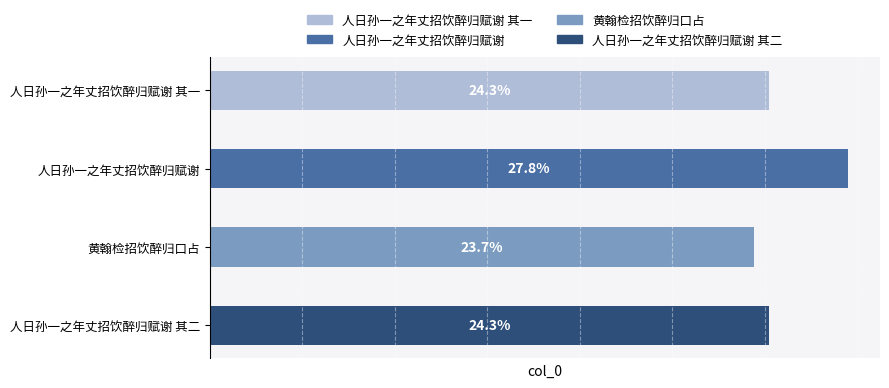

List the labels in order of value, smallest first.

黄翰检招饮醉归口占, 人日孙一之年丈招饮醉归赋谢 其一, 人日孙一之年丈招饮醉归赋谢 其二, 人日孙一之年丈招饮醉归赋谢